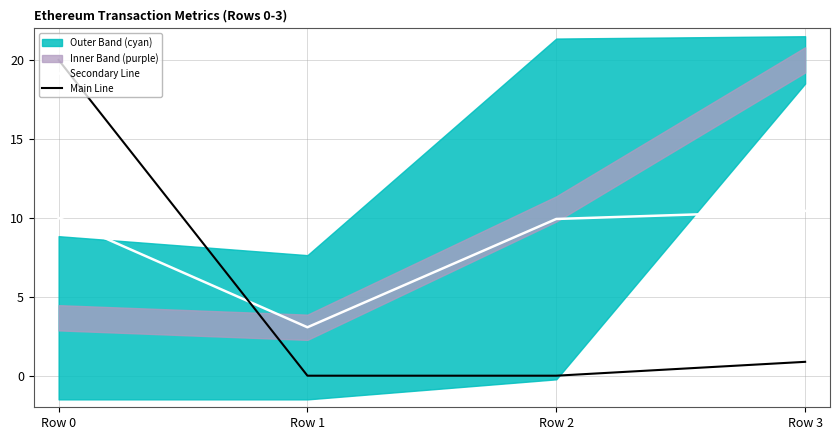

Does the chart have visible grid lines?

Yes